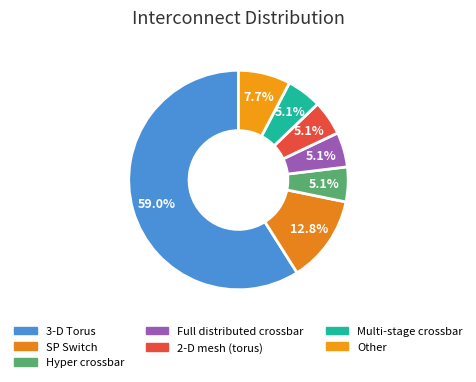

Which slice represents more than half of the pie?

3-D Torus